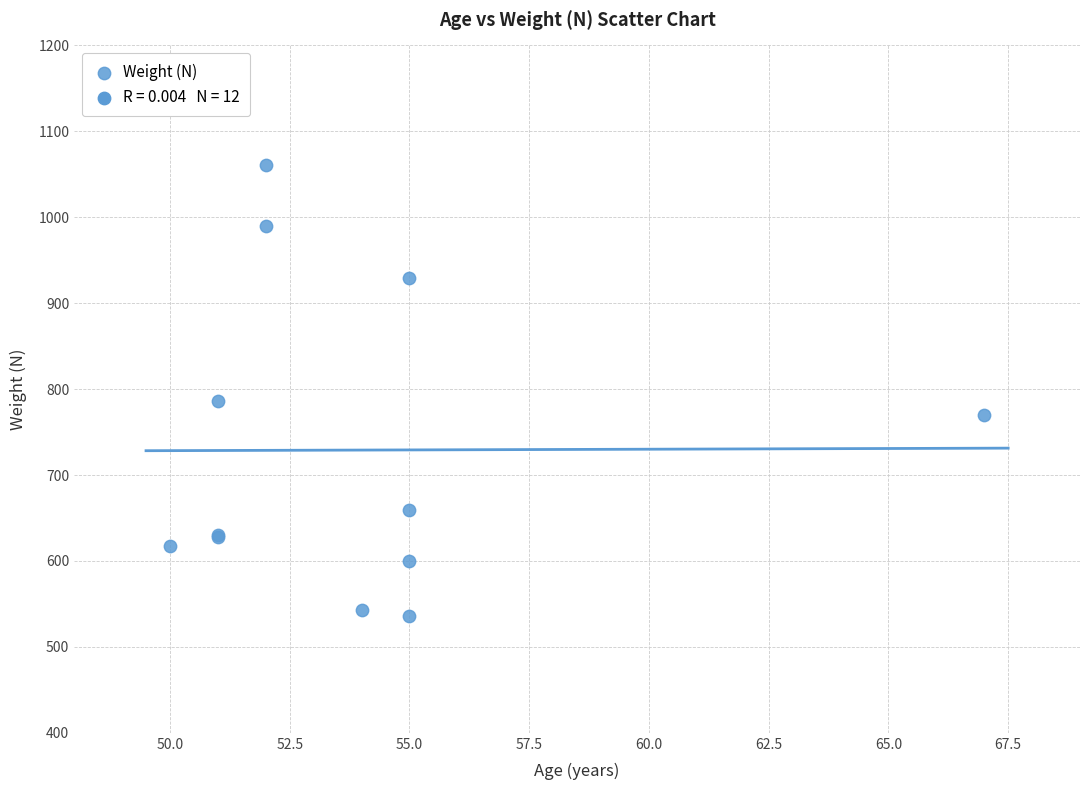

What Y value in the scatter plot is closest to 798?

786.4